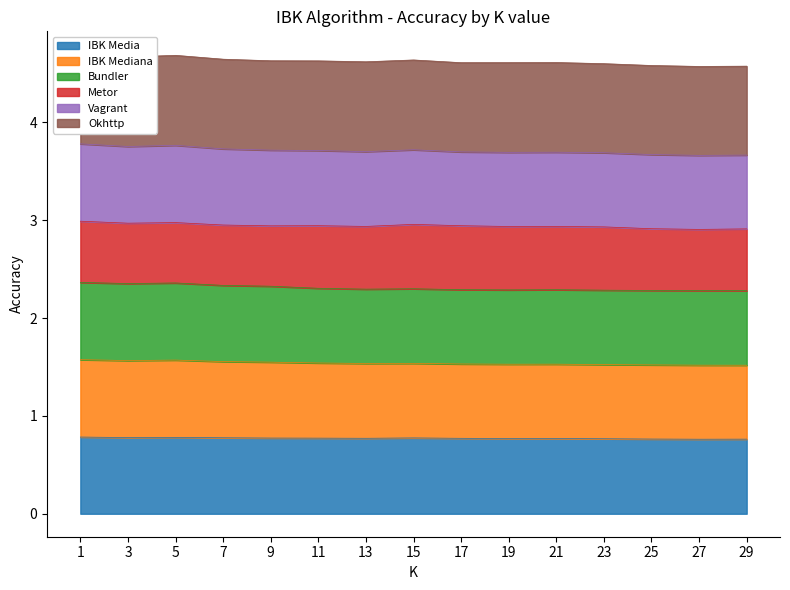

How many data points does each series have?

15